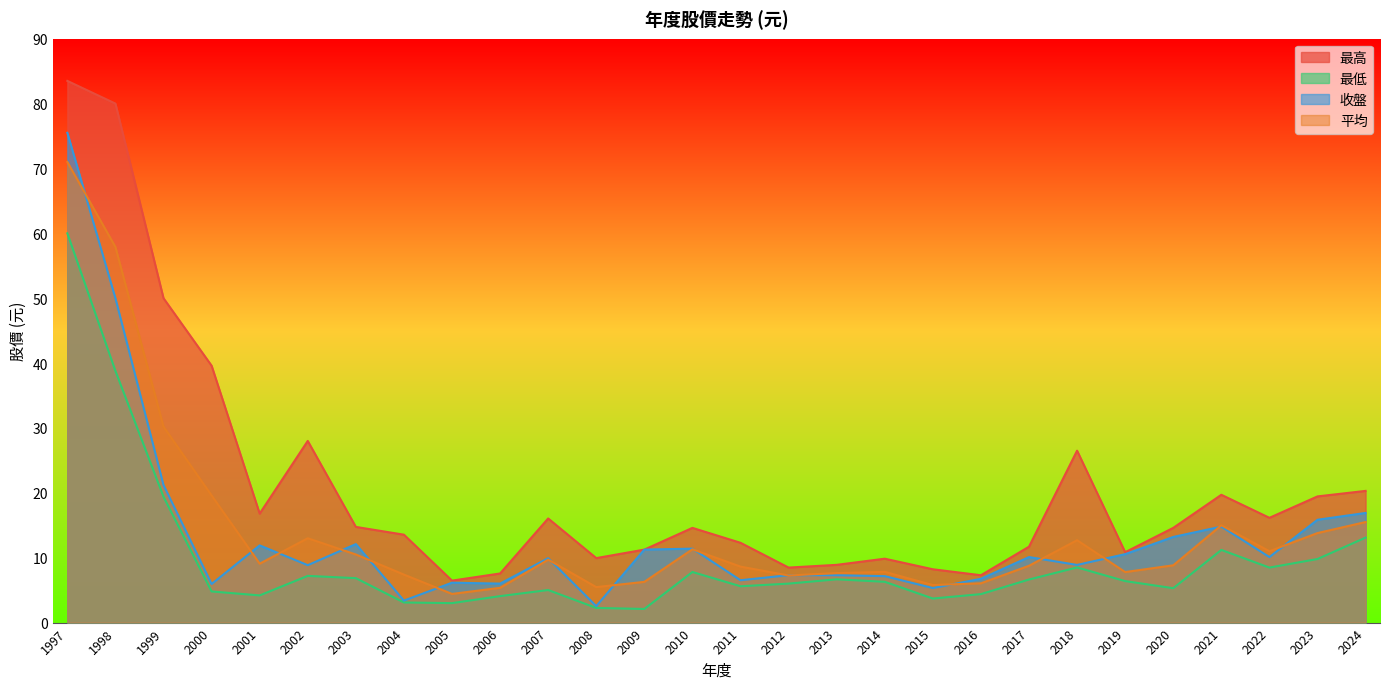

Rank the series by their maximum value, from lowest to highest.

最低, 平均, 收盤, 最高